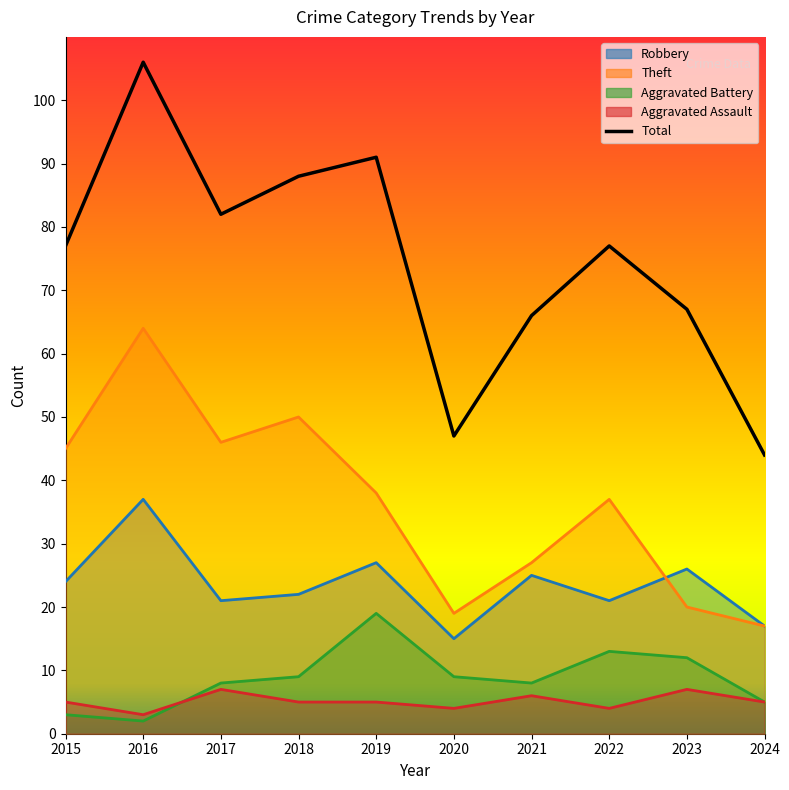

Is it true that the value at 2016 is 154?

False